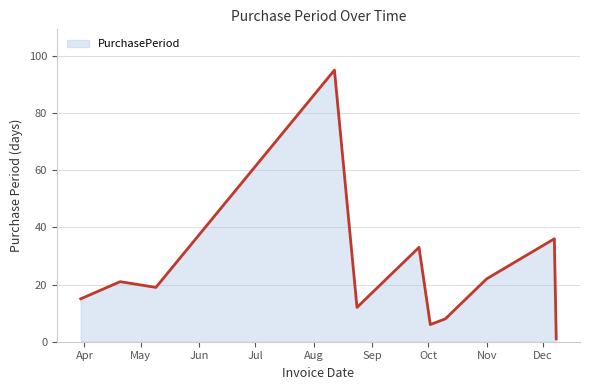

What is the difference between the maximum and minimum values?

94